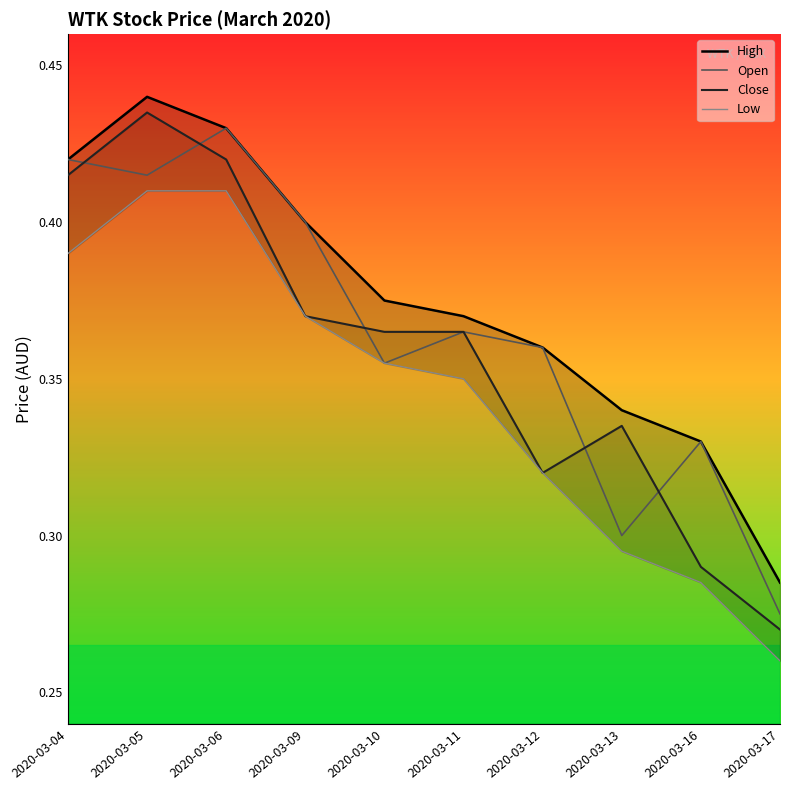

What are all the series names shown in the legend?

High, Open, Close, Low